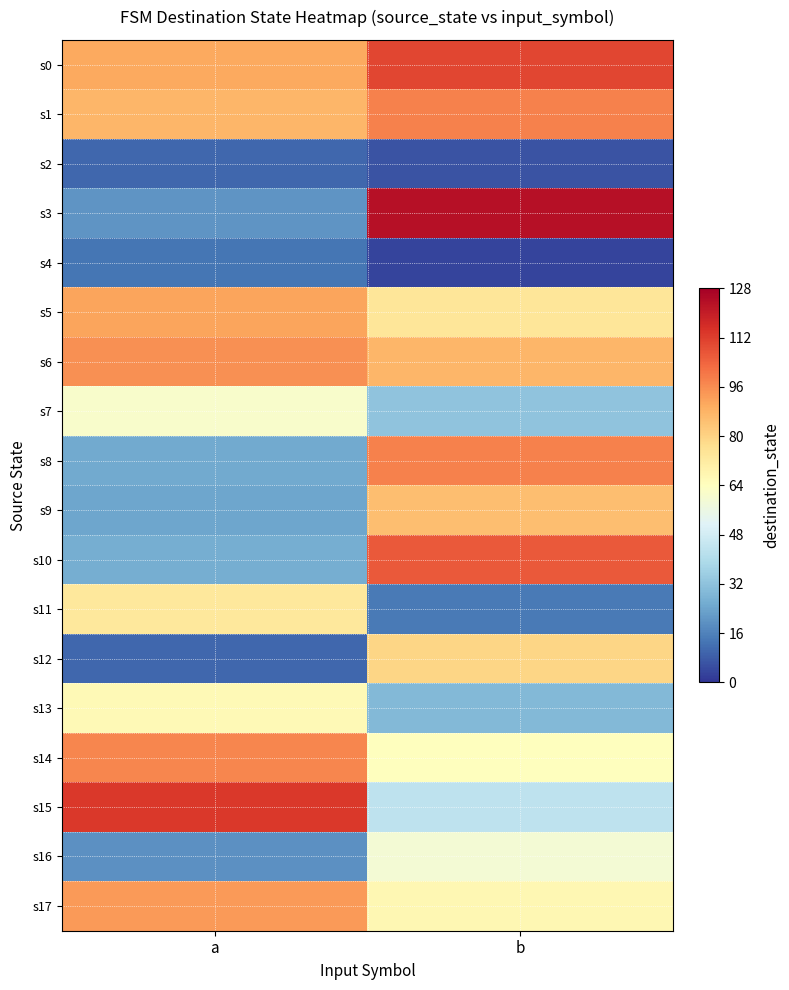

How many distinct data groups are displayed?

18